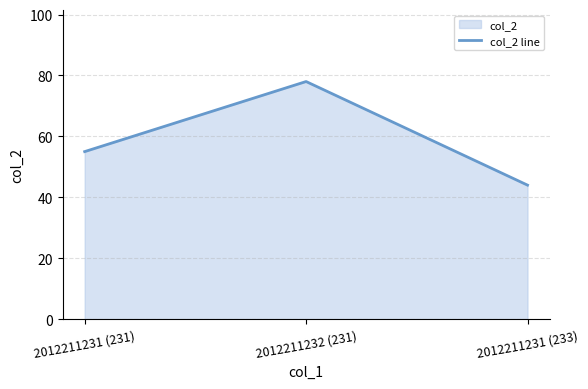

List the labels in order of value, largest first.

2012211232 (231), 2012211231 (231), 2012211231 (233)